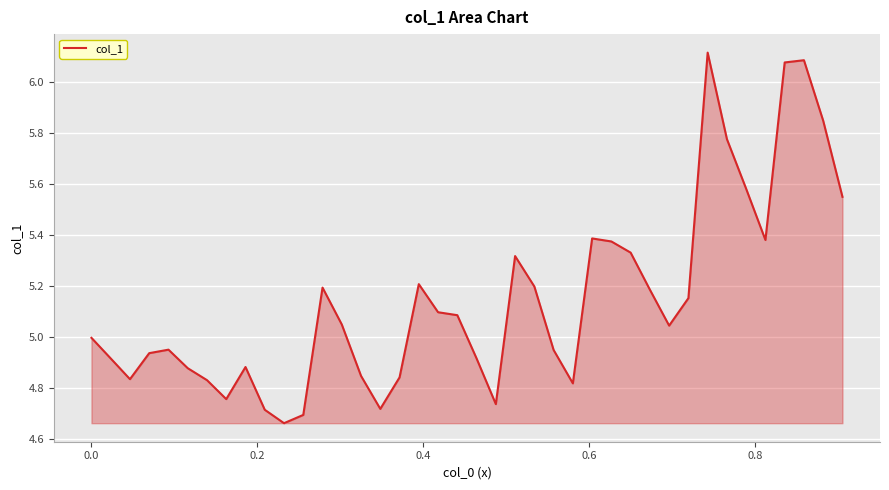

True or false: there are more than 1 points higher than both neighbors.

True